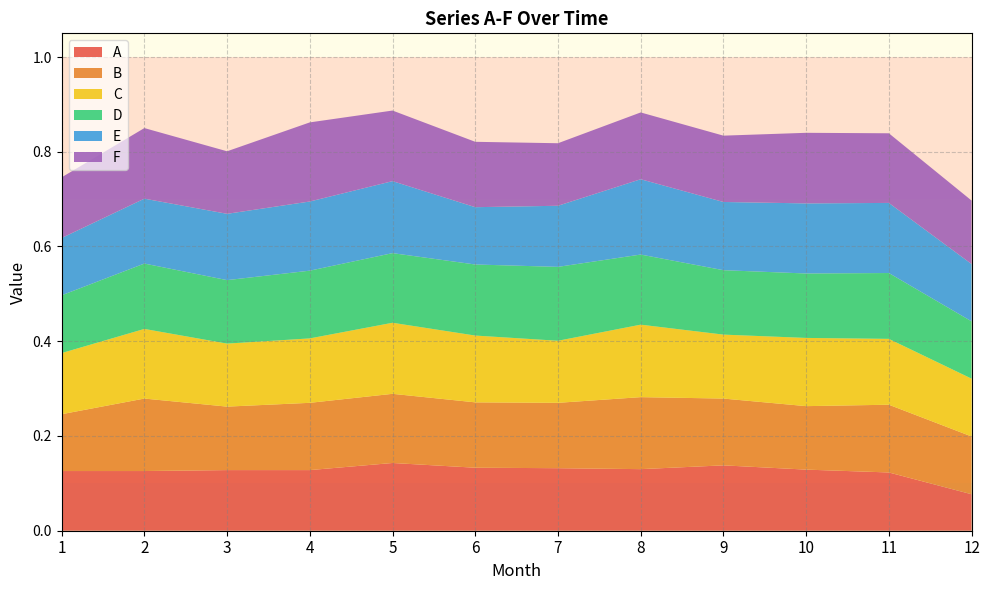

Reading right to left, extract all data points from this chart.

A: 0.1	0.1	0.1	0.1	0.1	0.1	0.1	0.1	0.1	0.1	0.1	0.1
B: 0.1	0.1	0.1	0.1	0.2	0.1	0.1	0.1	0.1	0.1	0.2	0.1
C: 0.1	0.1	0.1	0.1	0.2	0.1	0.1	0.1	0.1	0.1	0.1	0.1
D: 0.1	0.1	0.1	0.1	0.1	0.2	0.1	0.1	0.1	0.1	0.1	0.1
E: 0.1	0.1	0.1	0.1	0.2	0.1	0.1	0.2	0.1	0.1	0.1	0.1
F: 0.1	0.1	0.1	0.1	0.1	0.1	0.1	0.1	0.2	0.1	0.1	0.1